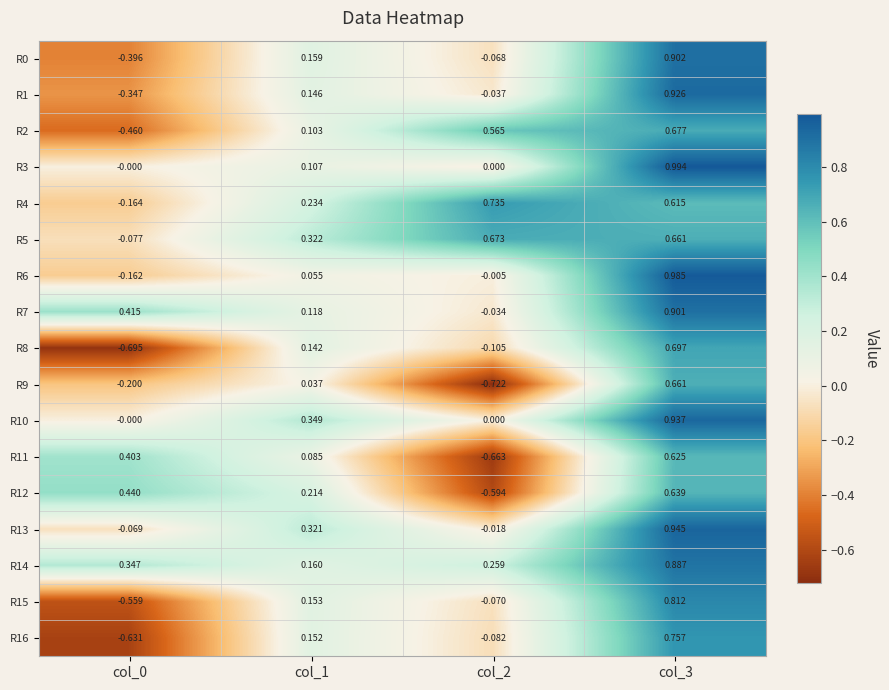

Which label corresponds to the largest value in the chart?

col_3